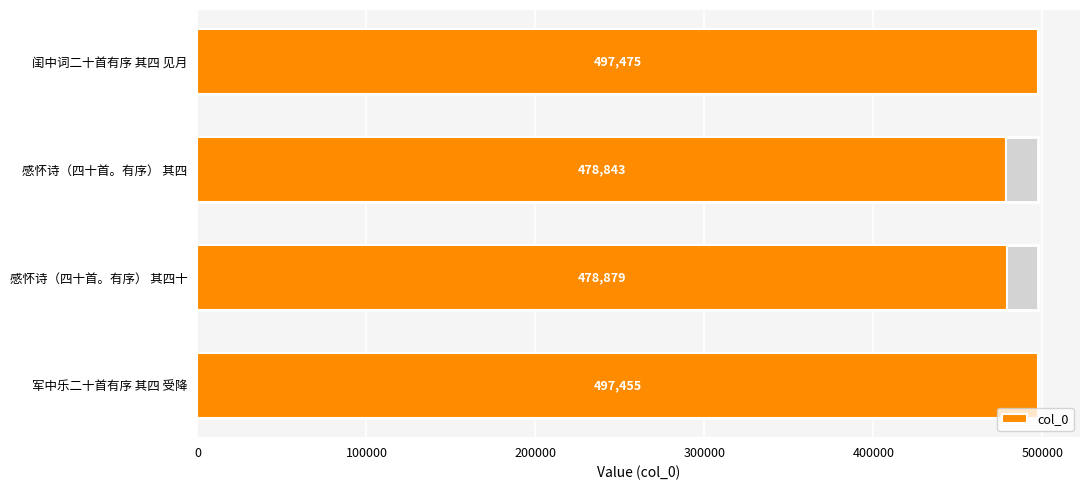

How many bars are there in total?

4